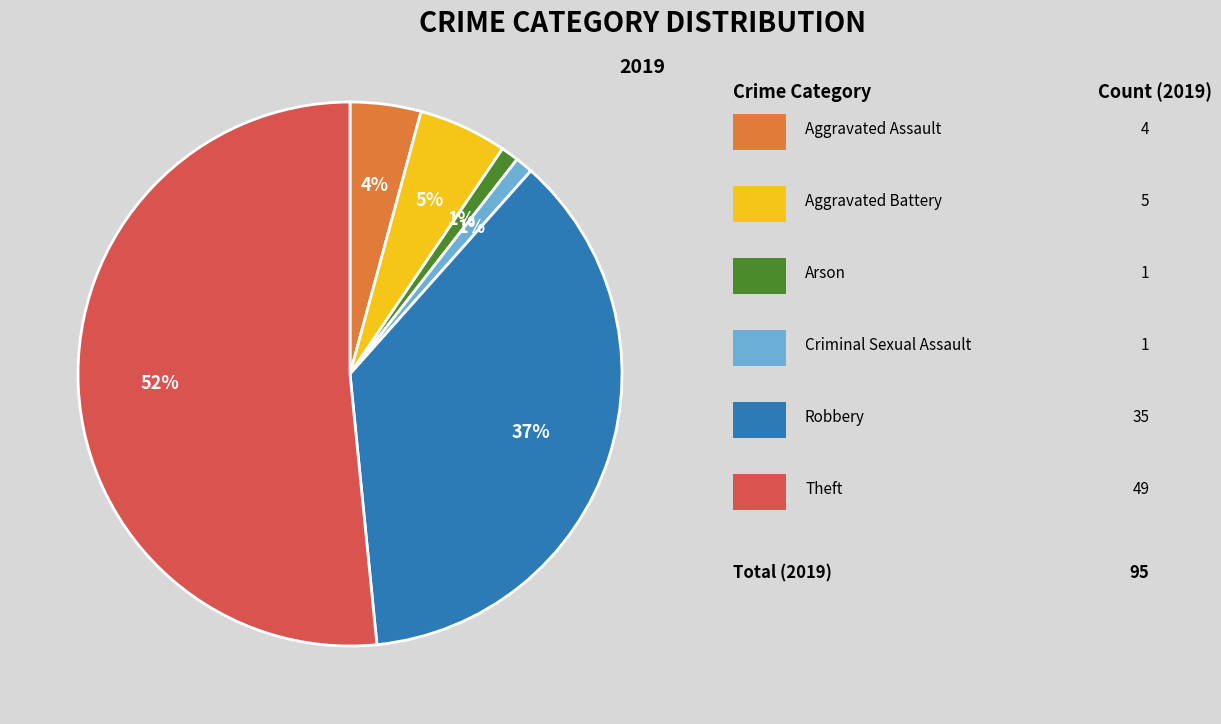

Is there any slice that represents more than half of the pie?

Yes